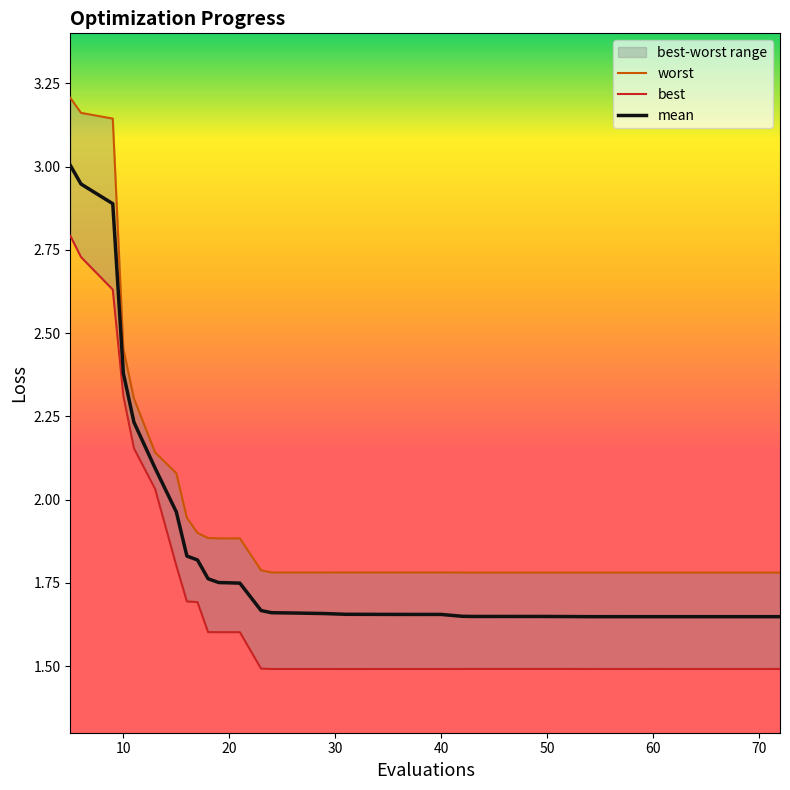

What is the value of the best point at the 10th from the left?

1.6